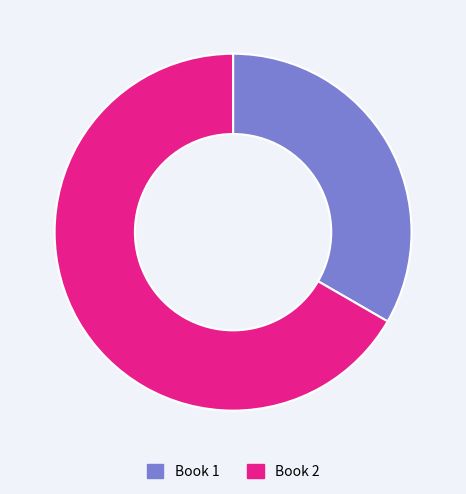

The Book 1 slice represents 21% of the pie. True or false?

False